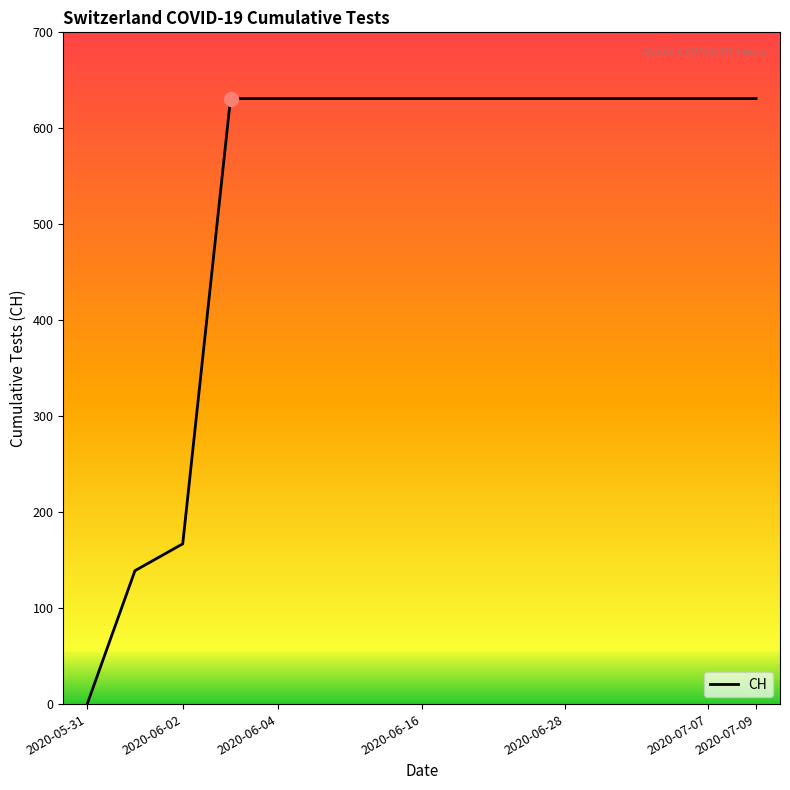

What is the greatest value displayed?

631